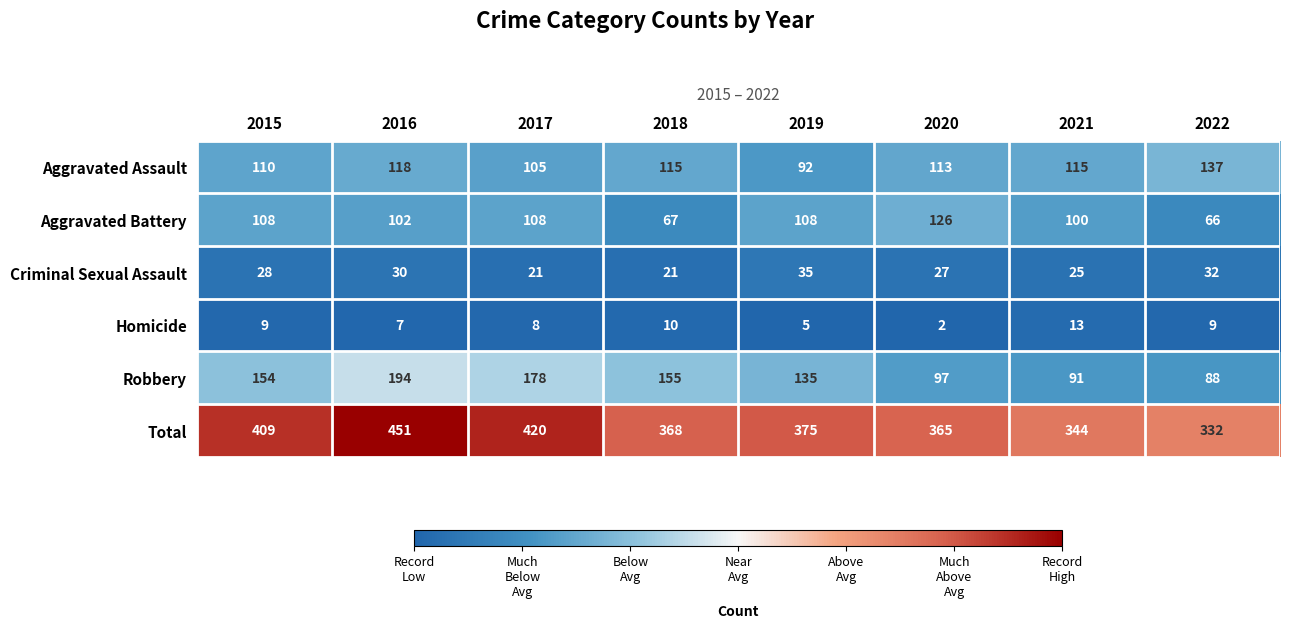

At which category does the chart reach its peak across all series?

2016